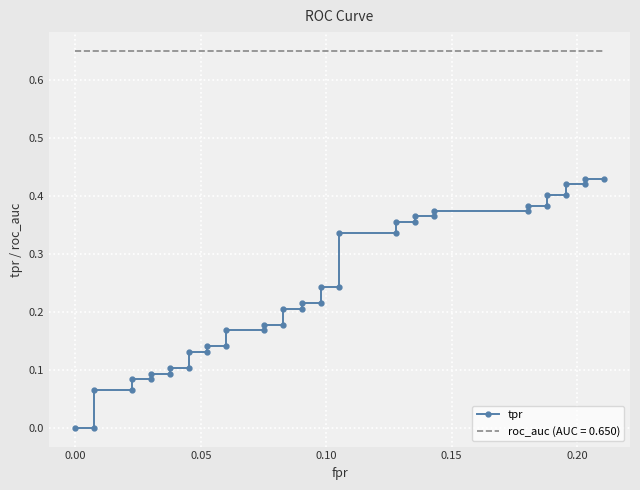

What is the sum of all values?

9.4